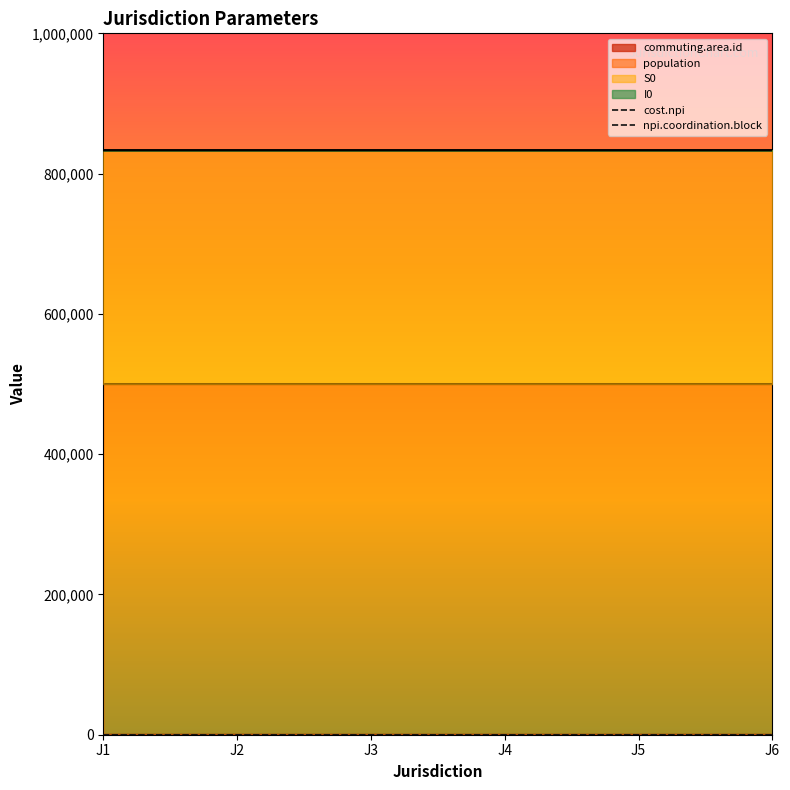

True or false: cost.npi and npi.coordination.block cross at least once.

False